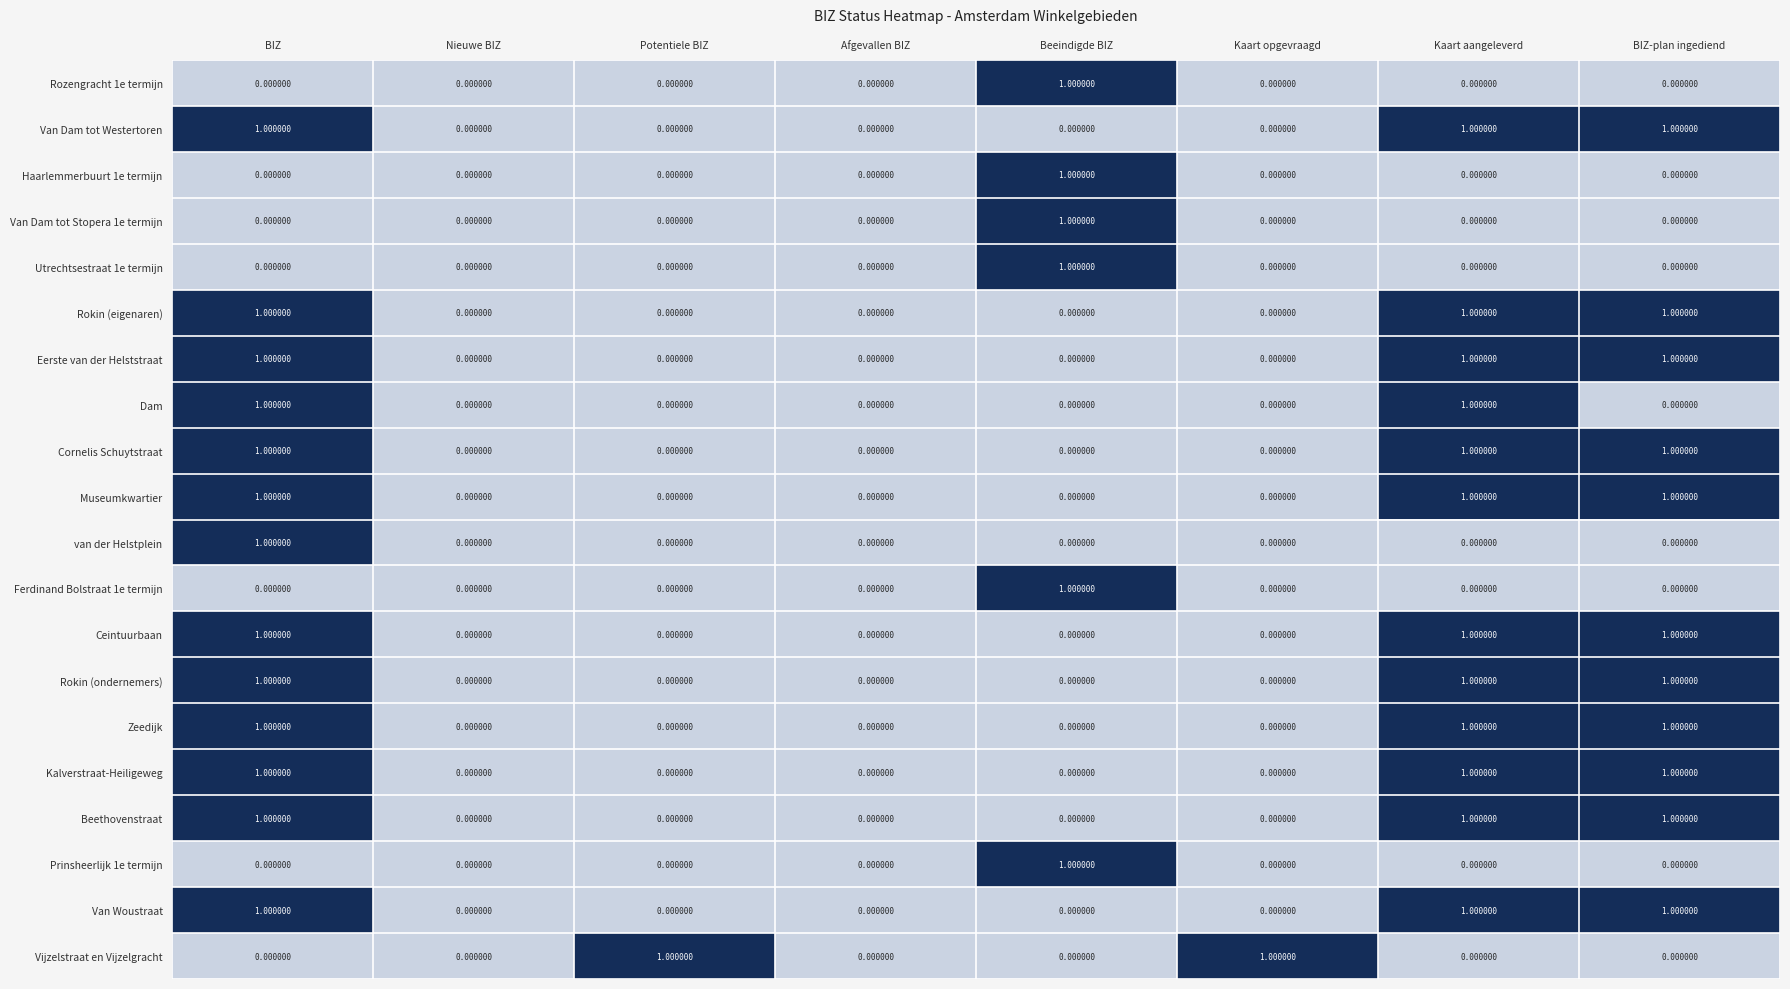

Which series changed the most between BIZ and Kaart aangeleverd?

van der Helstplein